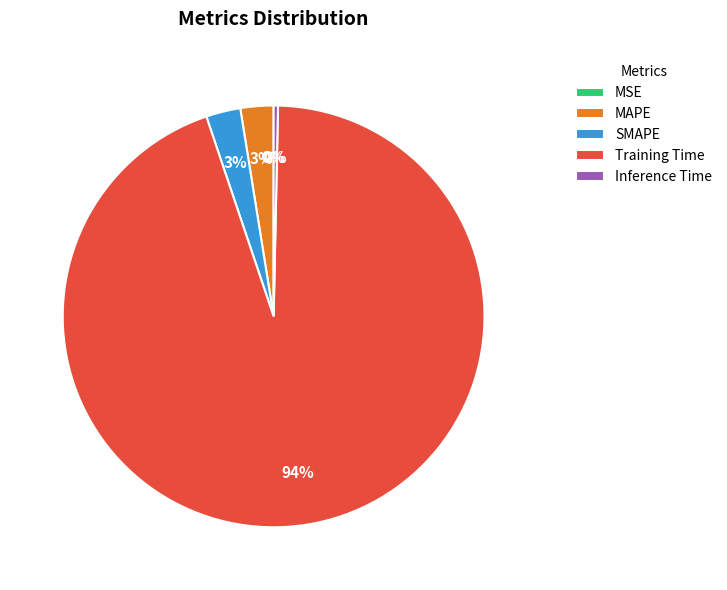

Which slice represents more than half of the pie?

Training Time